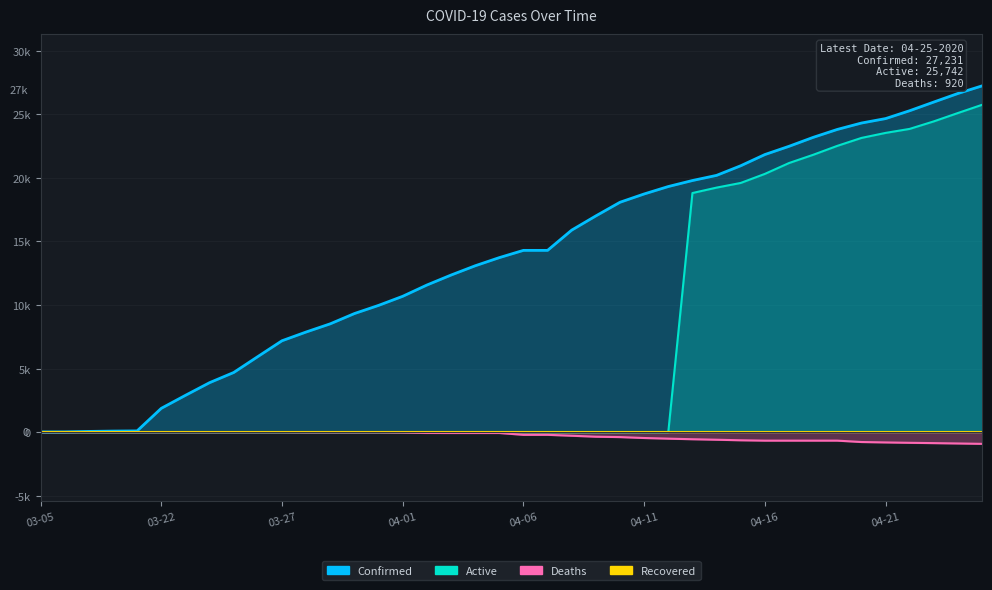

How many lines are shown in the chart?

4